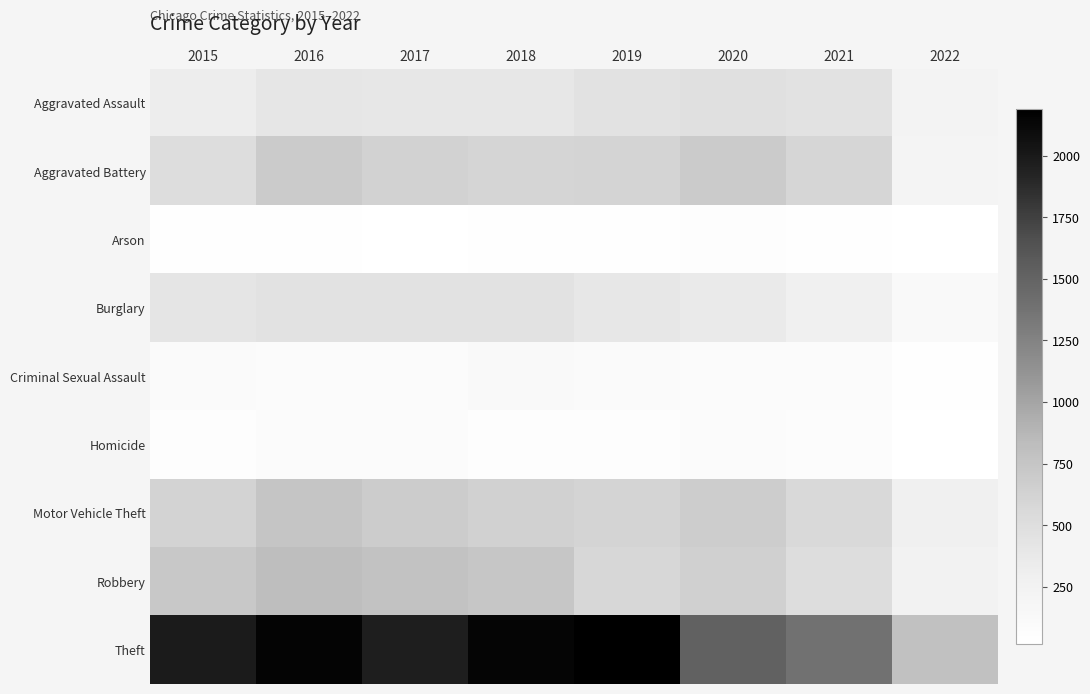

Reading right to left, what are all the values shown in this chart?

Aggravated Assault: 2022=238	2021=452	2020=468	2019=452	2018=392	2017=396	2016=402	2015=323
Aggravated Battery: 2022=211	2021=587	2020=691	2019=608	2018=600	2017=623	2016=691	2015=515
Arson: 2022=18	2021=43	2020=55	2019=32	2018=37	2017=23	2016=40	2015=35
Burglary: 2022=123	2021=280	2020=363	2019=383	2018=443	2017=453	2016=451	2015=422
Criminal Sexual Assault: 2022=43	2021=83	2020=88	2019=102	2018=122	2017=90	2016=87	2015=105
Homicide: 2022=24	2021=69	2020=81	2019=53	2018=56	2017=82	2016=87	2015=50
Motor Vehicle Theft: 2022=287	2021=560	2020=675	2019=611	2018=631	2017=680	2016=756	2015=614
Robbery: 2022=243	2021=506	2020=639	2019=577	2018=741	2017=780	2016=819	2015=726
Theft: 2022=785	2021=1392	2020=1518	2019=2190	2018=2140	2017=1968	2016=2148	2015=1981